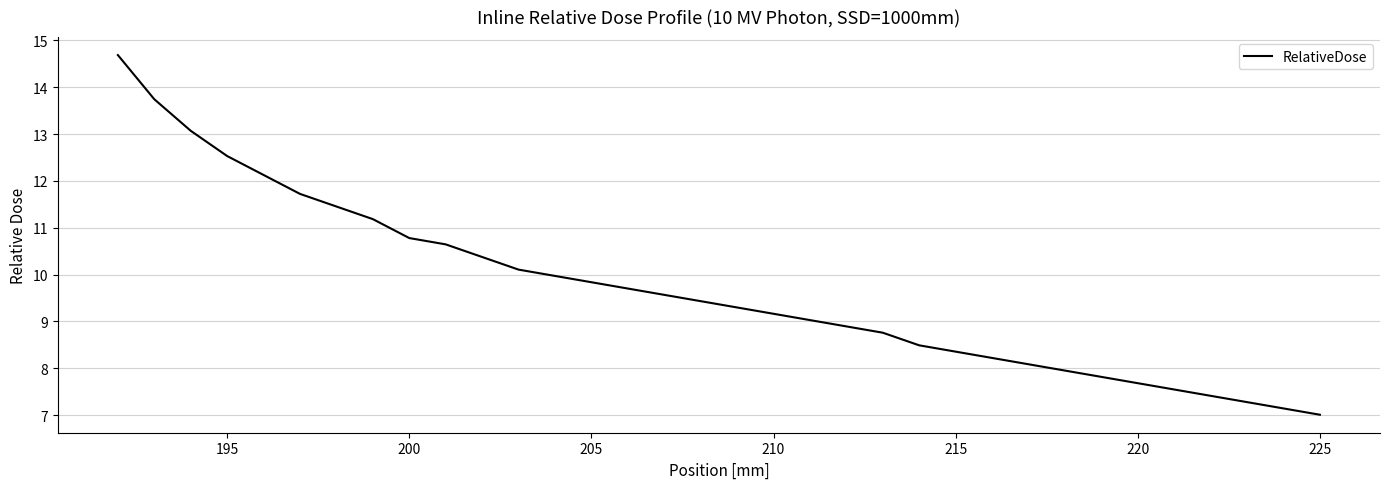

The value at 200 is 3.2. True or false?

False